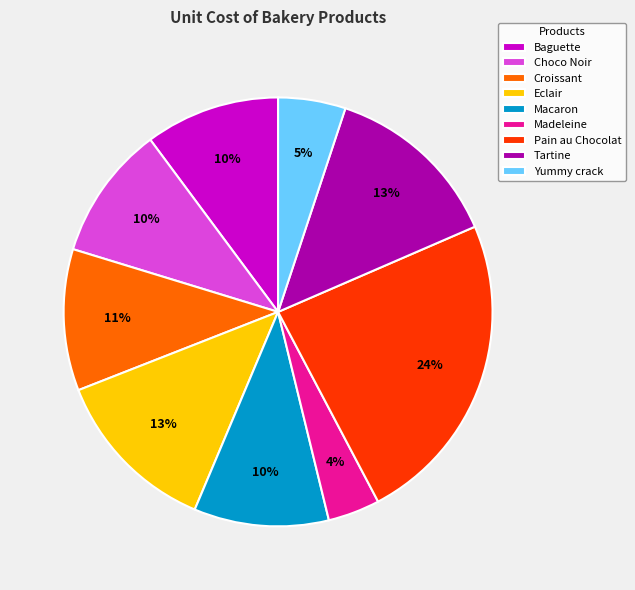

Which slice is the smallest?

Madeleine